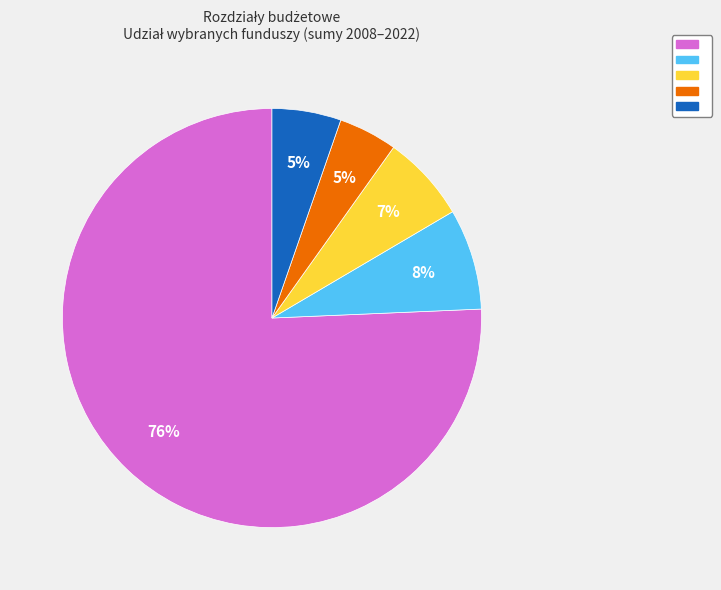

Is there a majority slice in this chart?

Yes